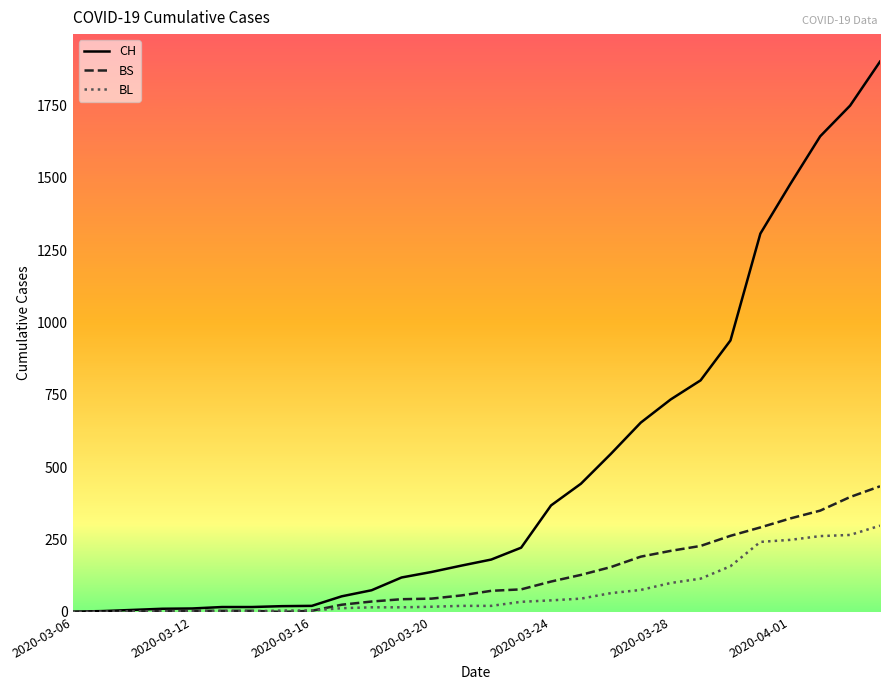

Is it true that BS equals 5 at 2020-03-13?

False